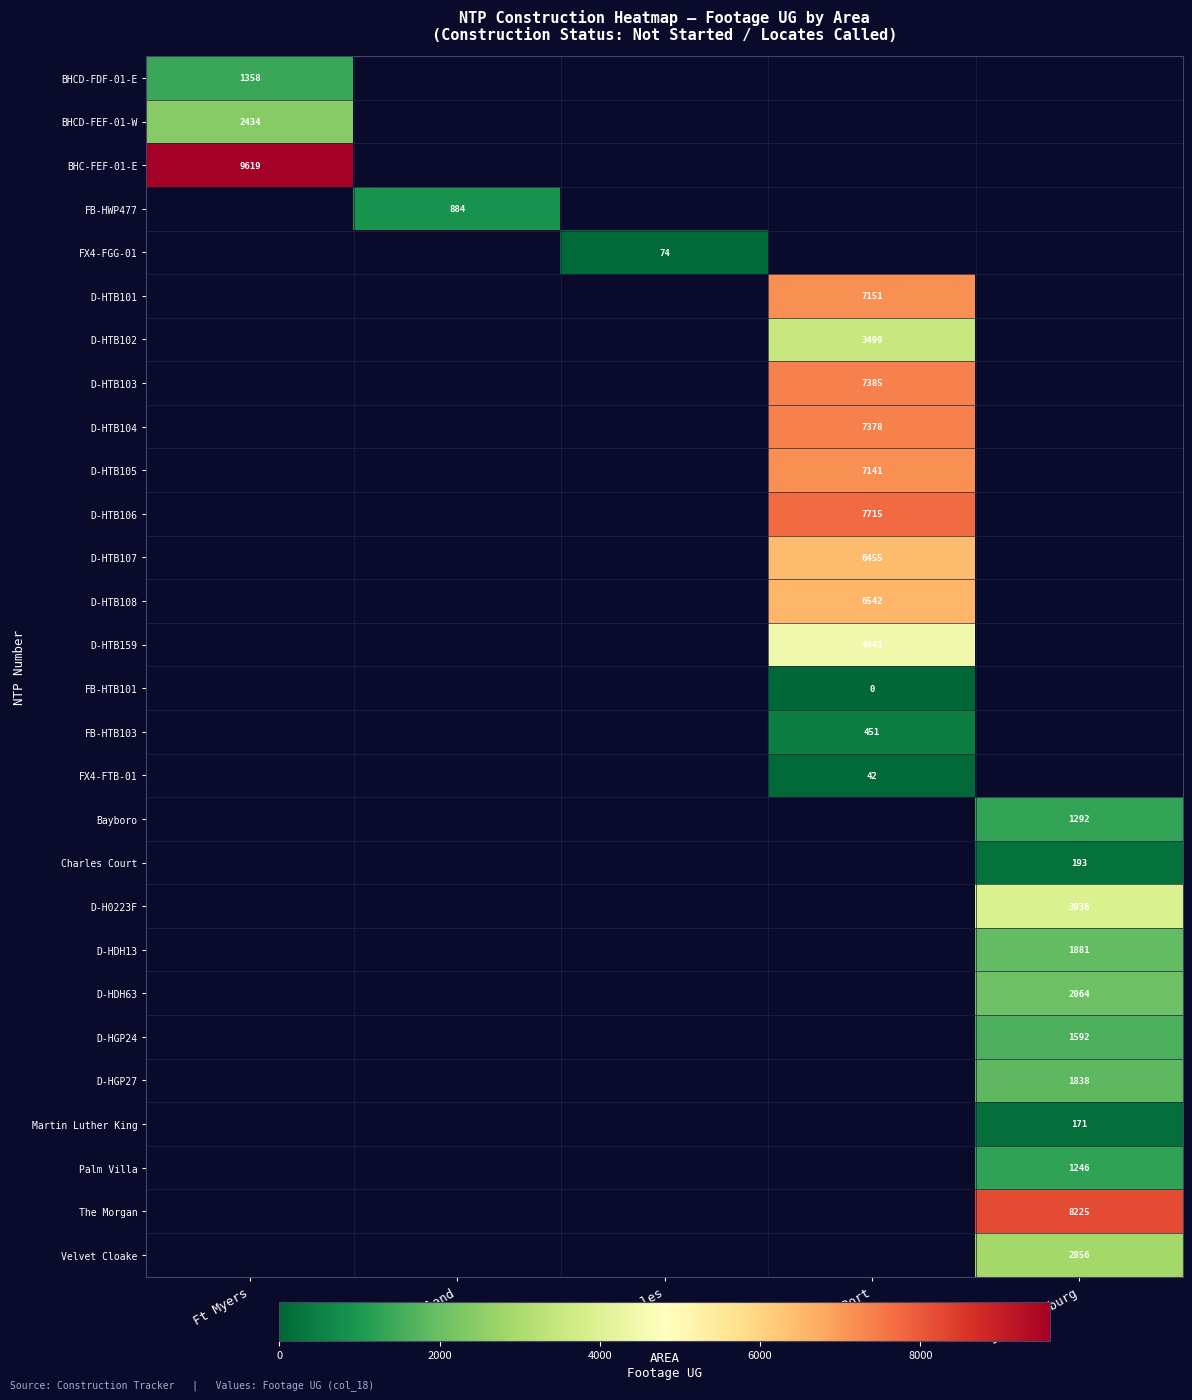

How many values in Charles Court are above zero?

1